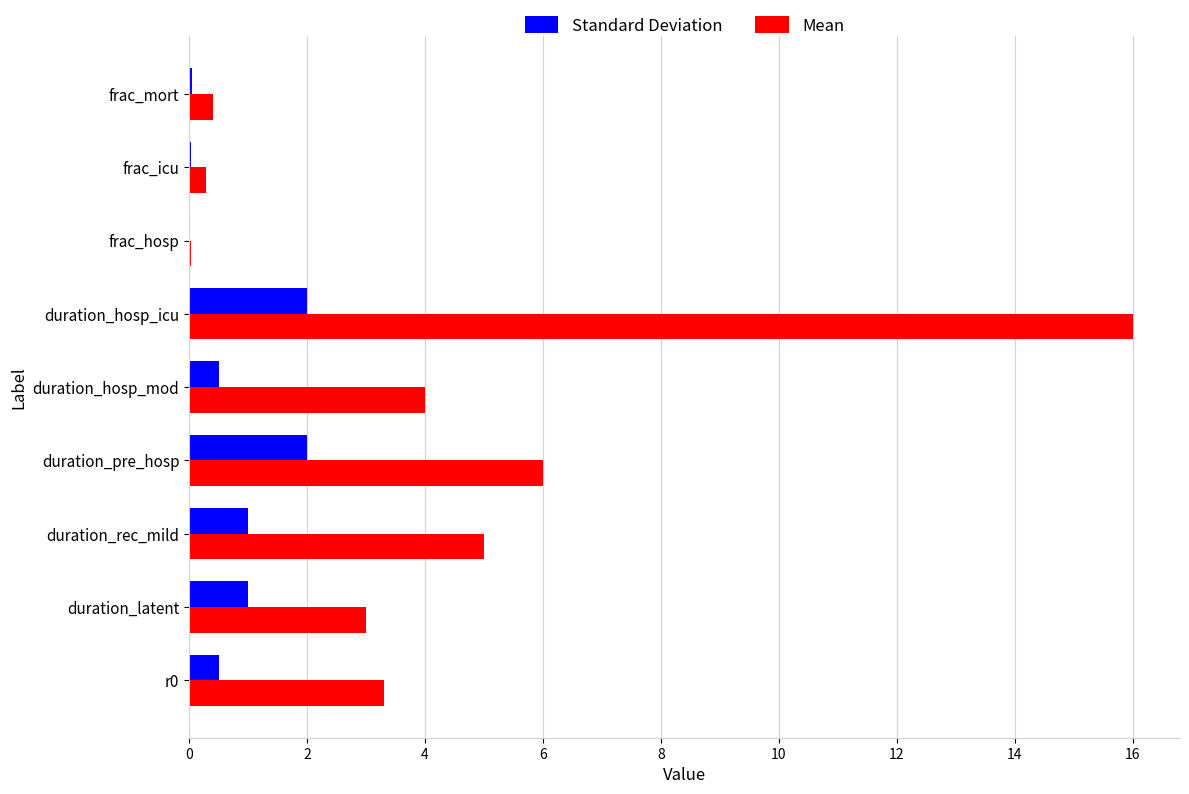

At which category is the sum across all series the highest?

duration_hosp_icu